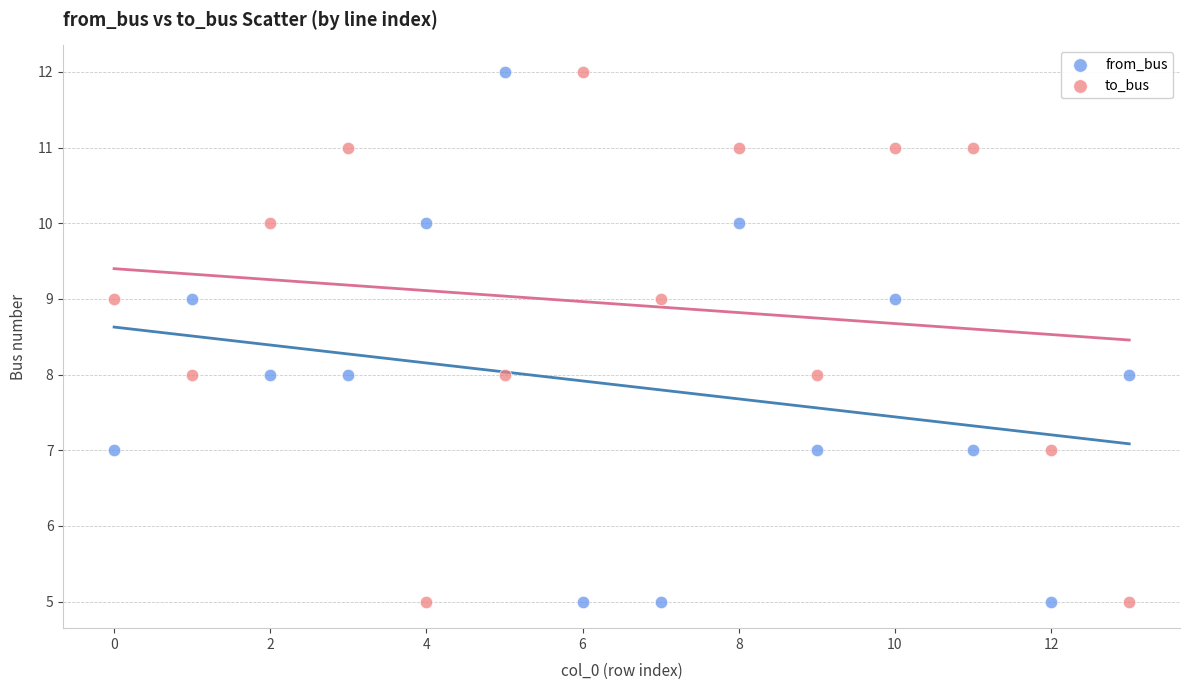

What are all the series names shown in the legend?

from_bus, to_bus